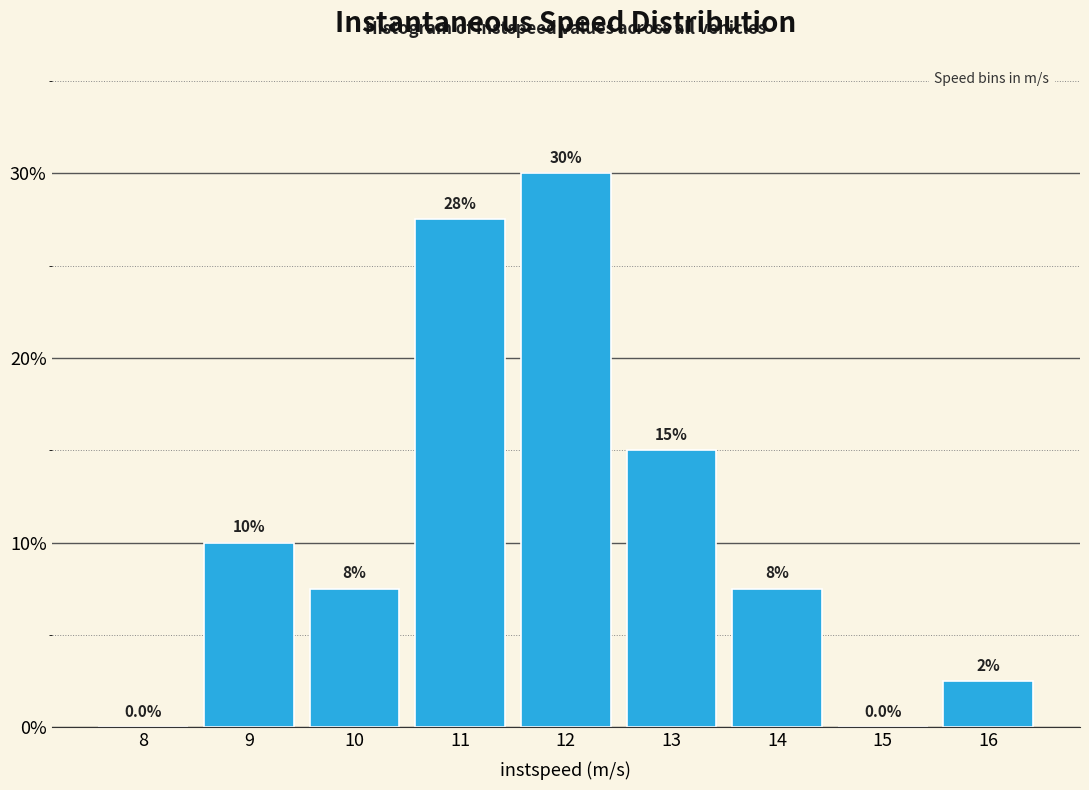

Reading right to left, transcribe all the data shown in this chart.

16=2.5	15=0.0	14=7.5	13=15.0	12=30.0	11=27.5	10=7.5	9=10.0	8=0.0